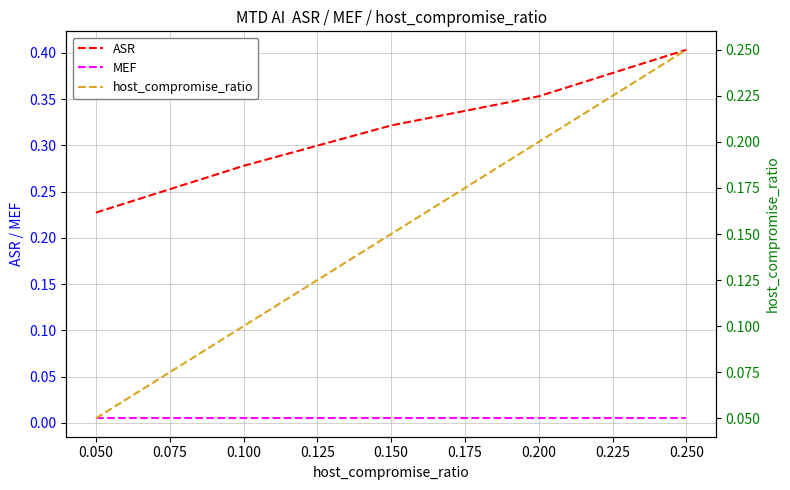

What is the greatest value displayed?

0.4